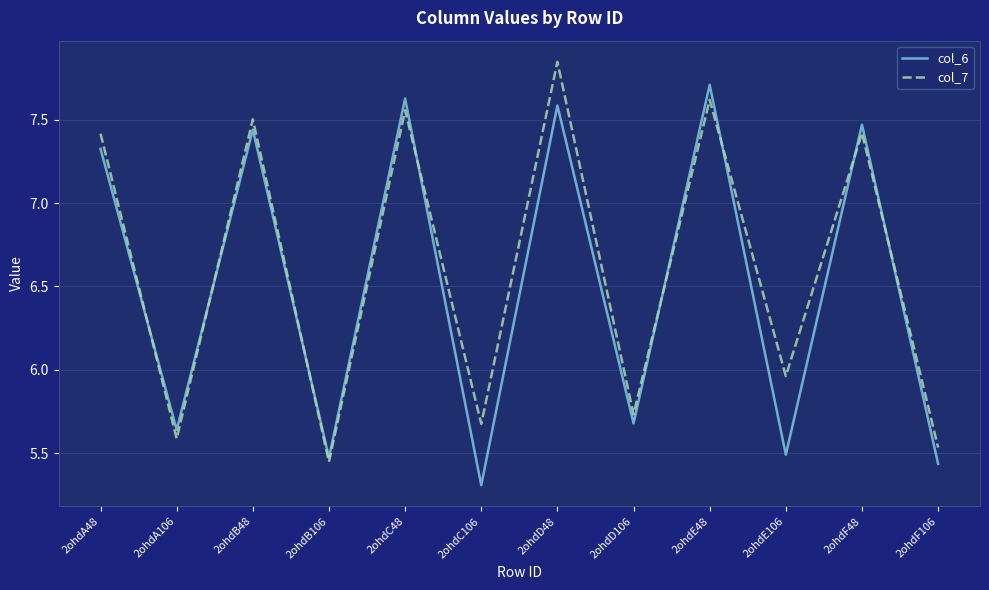

Where is the first local maximum for col_6?

2ohdB48